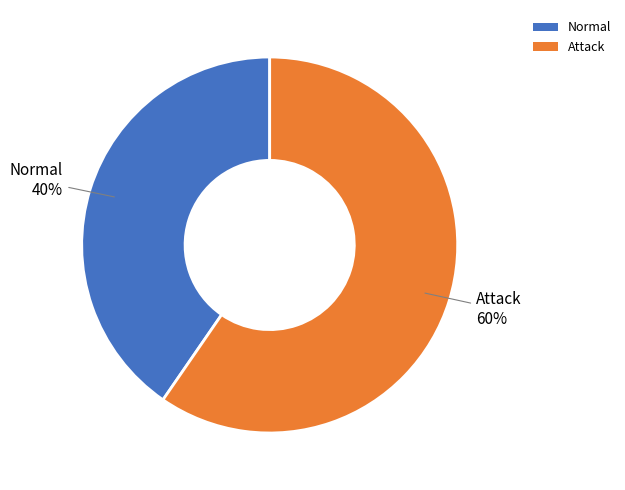

How many slices are in this pie chart?

2